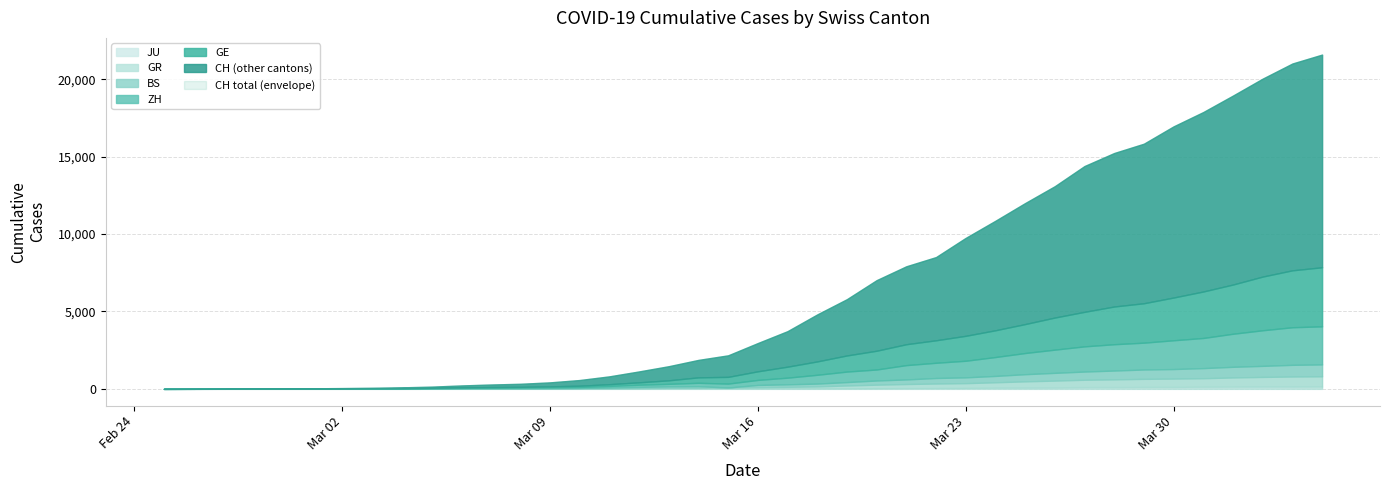

Which series has the widest spread of values?

CH